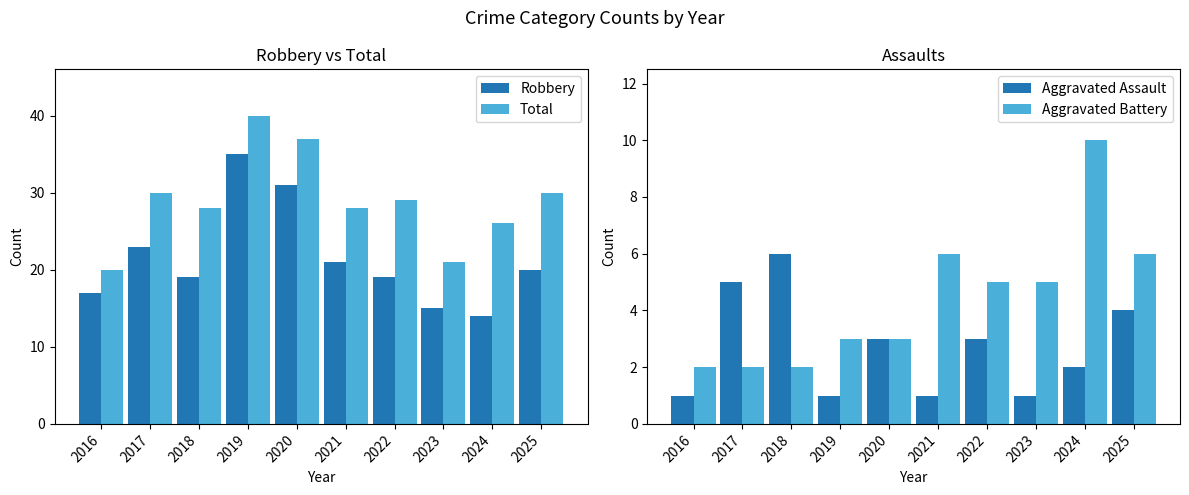

What is the smallest value displayed?

1